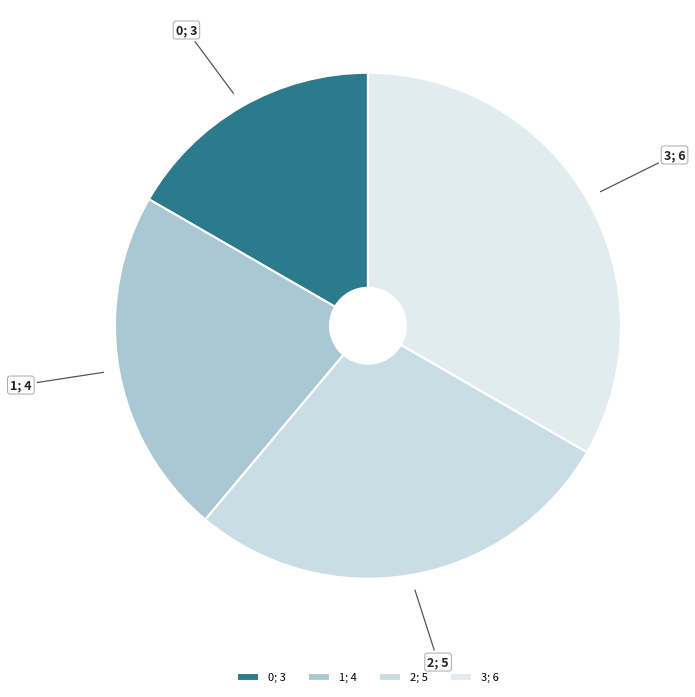

Approximately how many times larger is the value at 2; 5 compared to 0; 3?

1.7